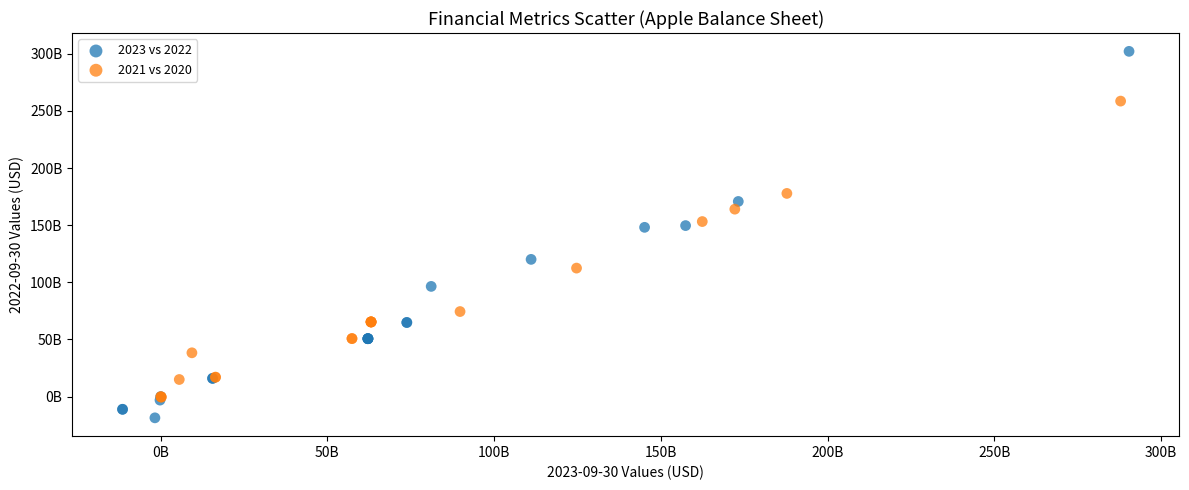

What are all the series names shown in the legend?

2023 vs 2022, 2021 vs 2020